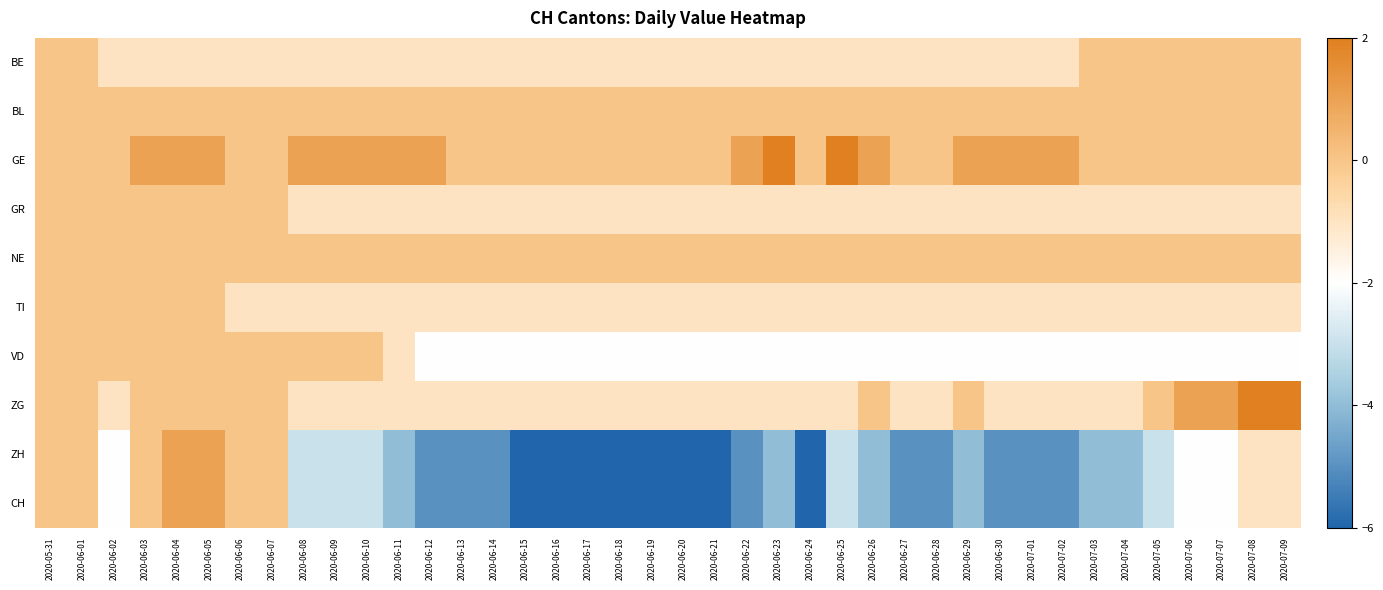

List the series in order of their peak value, lowest first.

BE, BL, GR, NE, TI, VD, ZH, CH, GE, ZG